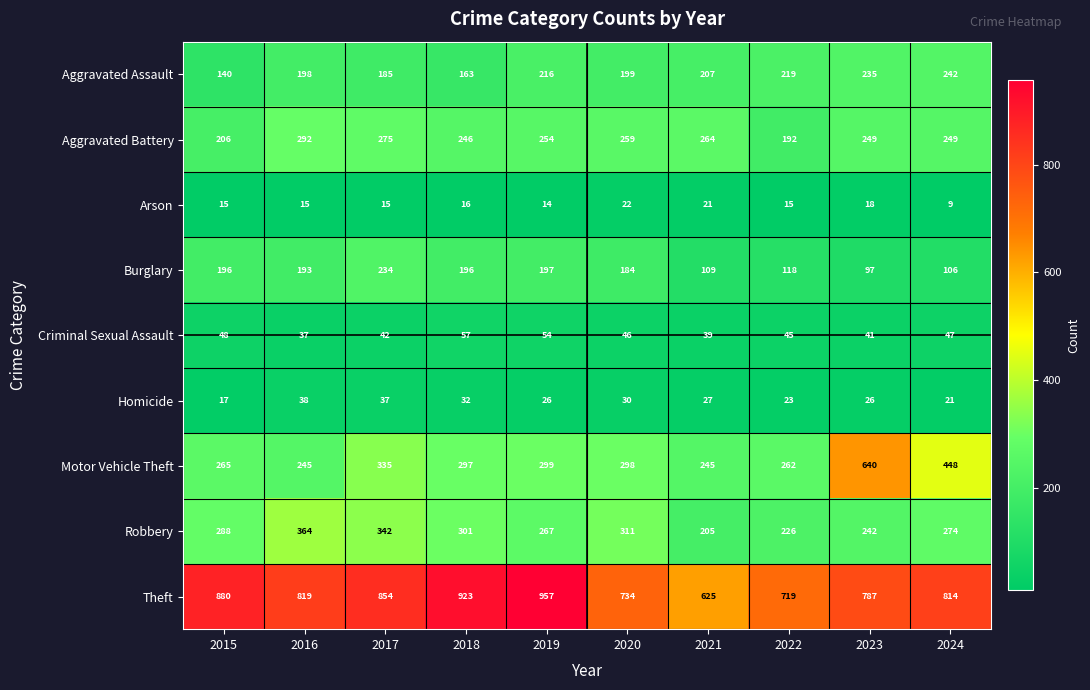

Where does the Homicide series first go above 27?

2016